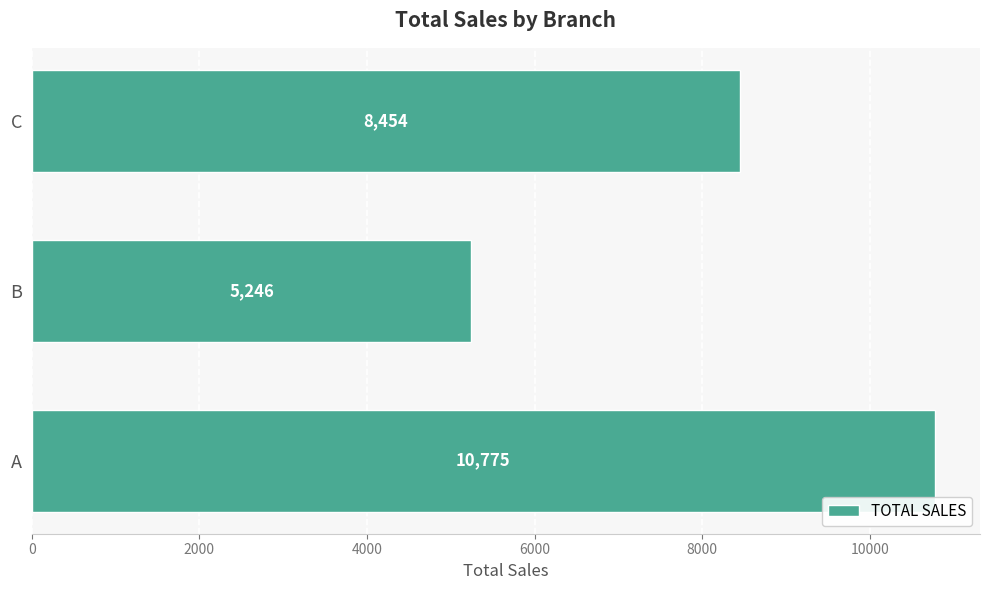

Where is the data nearest to the value 8010?

C